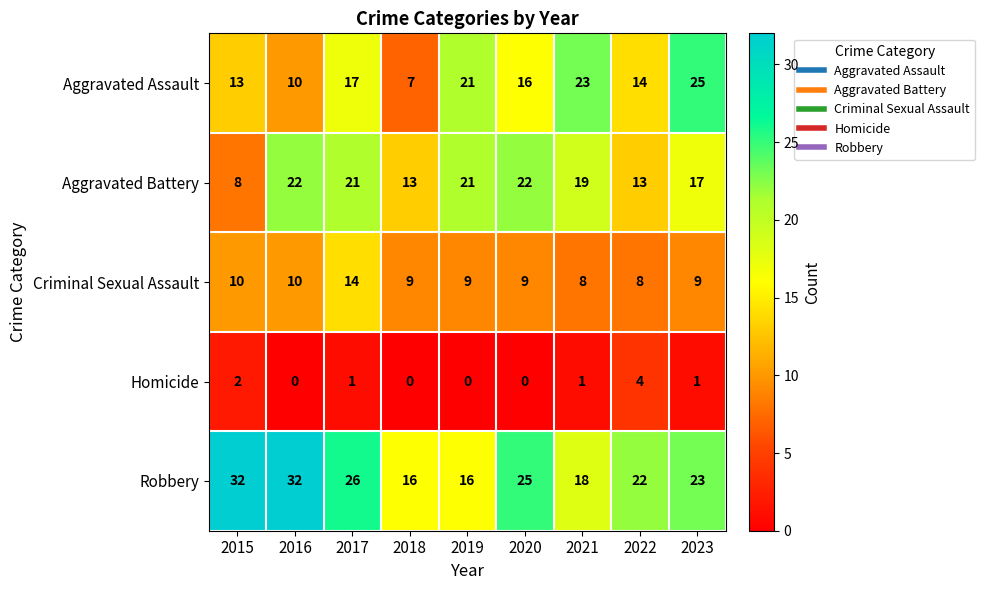

What is the total value across all series at 2017?

79